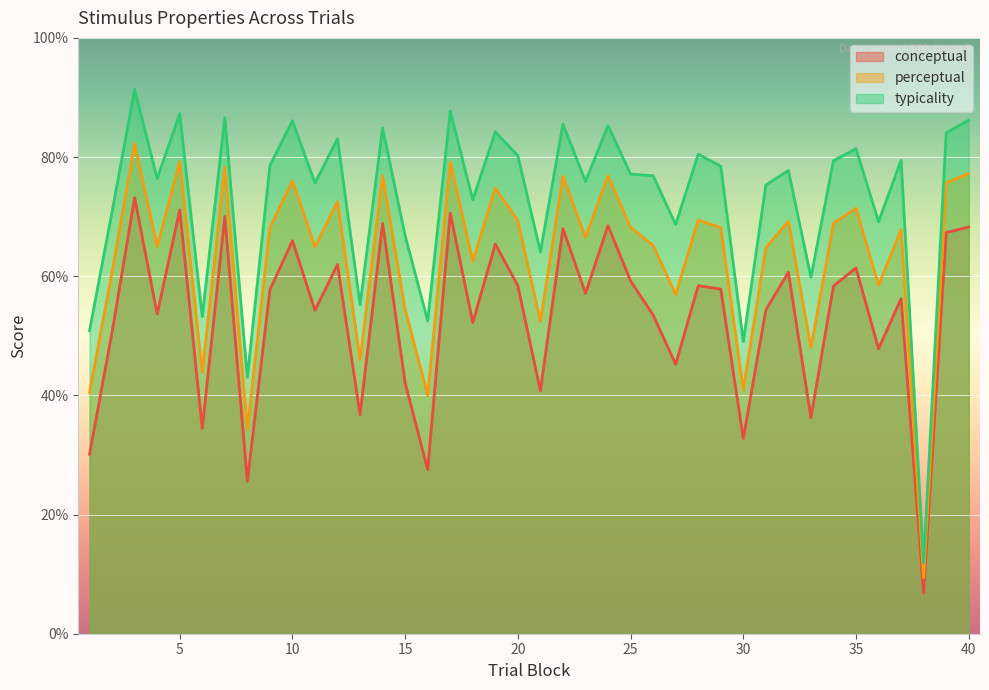

Reading left to right, extract all data points from this chart.

conceptual: 1=30.1	2=50.6	3=73.2	4=53.6	5=71.1	6=34.5	7=70.0	8=25.6	9=57.7	10=66.0	11=54.3	12=62.0	13=36.8	14=68.9	15=42.1	16=27.5	17=70.6	18=52.2	19=65.4	20=58.4	21=40.8	22=68.0	23=57.1	24=68.5	25=59.2	26=53.5	27=45.2	28=58.4	29=57.8	30=32.8	31=54.3	32=60.7	33=36.2	34=58.4	35=61.4	36=47.8	37=56.2	38=6.8	39=67.3	40=68.3
perceptual: 1=40.5	2=60.7	3=82.3	4=65.0	5=79.2	6=43.8	7=78.3	8=34.3	9=68.1	10=76.0	11=65.0	12=72.5	13=46.0	14=76.9	15=54.4	16=40.0	17=79.1	18=62.5	19=74.8	20=69.3	21=52.4	22=76.8	23=66.5	24=76.9	25=68.2	26=65.2	27=56.9	28=69.4	29=68.2	30=40.9	31=64.8	32=69.2	33=48.0	34=68.9	35=71.4	36=58.5	37=67.8	38=9.4	39=75.7	40=77.2
typicality: 1=50.9	2=70.8	3=91.4	4=76.4	5=87.3	6=53.2	7=86.6	8=43.0	9=78.6	10=86.1	11=75.6	12=83.1	13=55.2	14=84.8	15=66.8	16=52.5	17=87.7	18=72.8	19=84.2	20=80.2	21=64.1	22=85.5	23=75.9	24=85.3	25=77.1	26=76.9	27=68.7	28=80.5	29=78.5	30=49.0	31=75.3	32=77.7	33=59.8	34=79.4	35=81.4	36=69.2	37=79.5	38=11.9	39=84.0	40=86.2